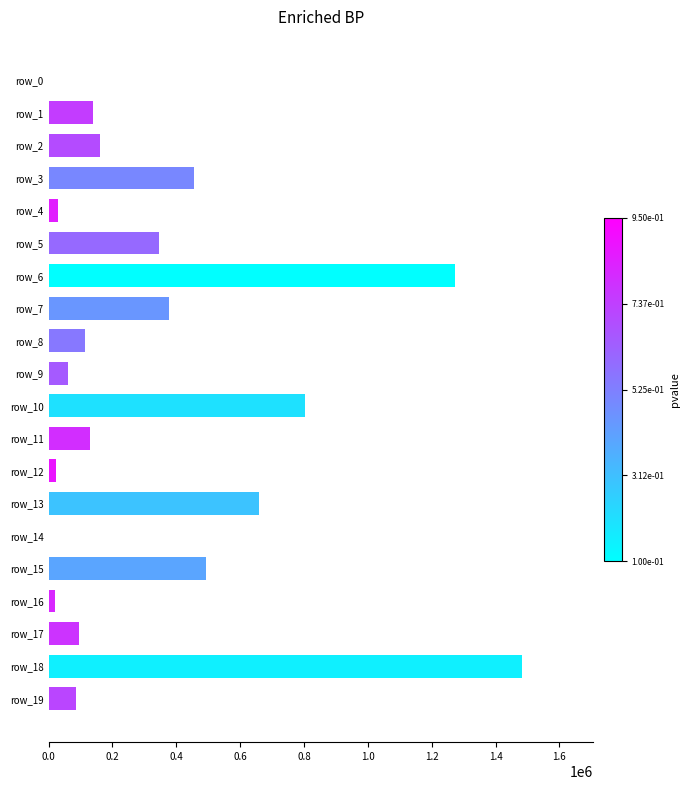

What is the maximum value shown in the chart?

1482617.7